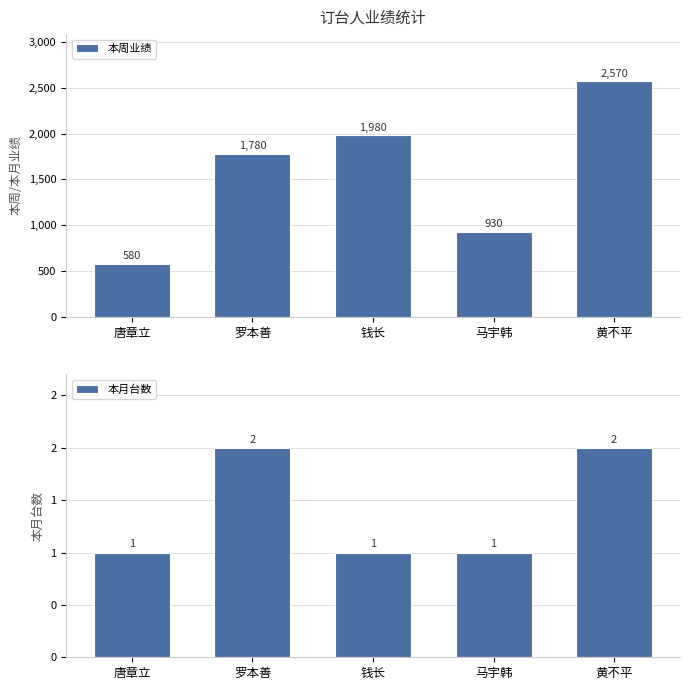

Which category has the lowest value across all series?

唐章立